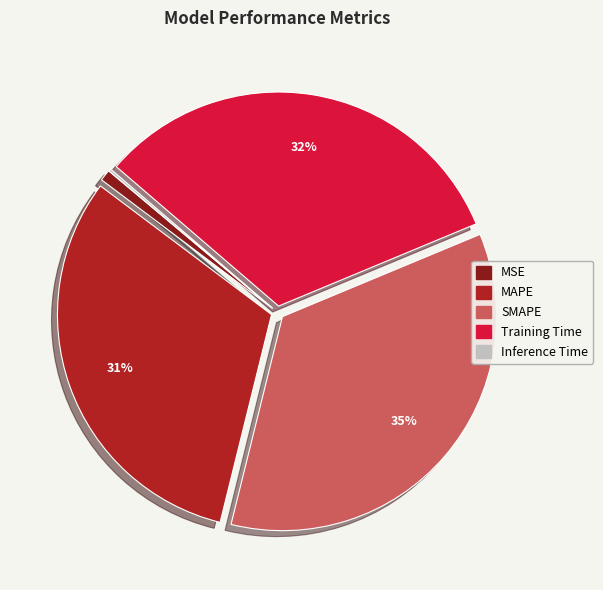

To the nearest percent, what is the average slice percentage?

20%